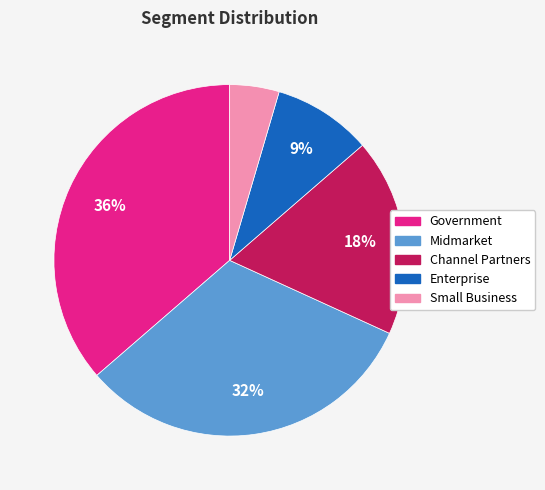

Which slice is the largest?

Government